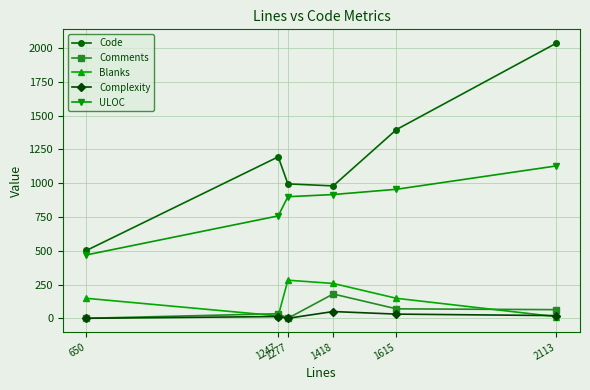

What is the difference between the second highest and minimum values in the ULOC series?

486